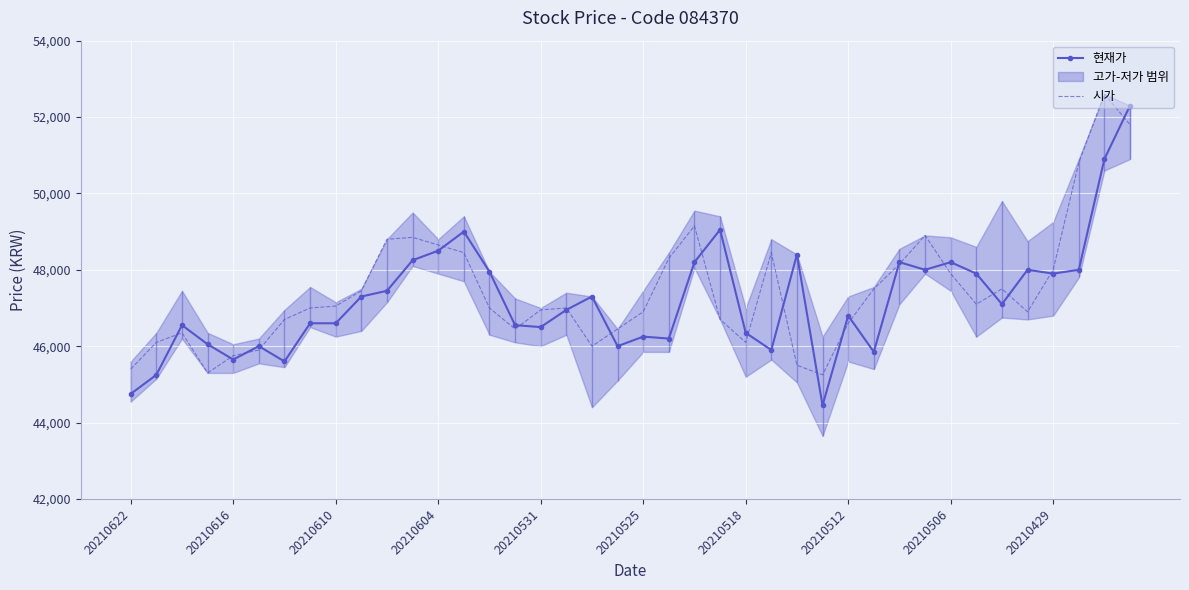

At which category is the sum across all series the highest?

39